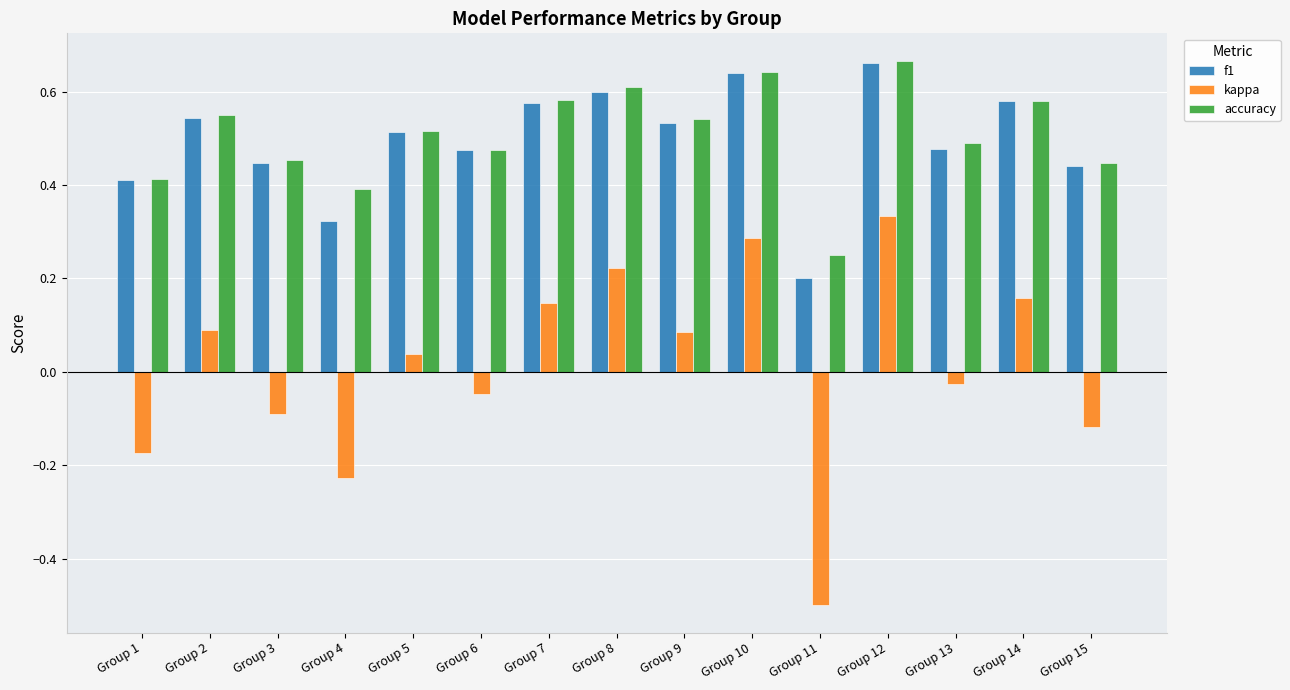

Which series has the largest total across all categories?

accuracy